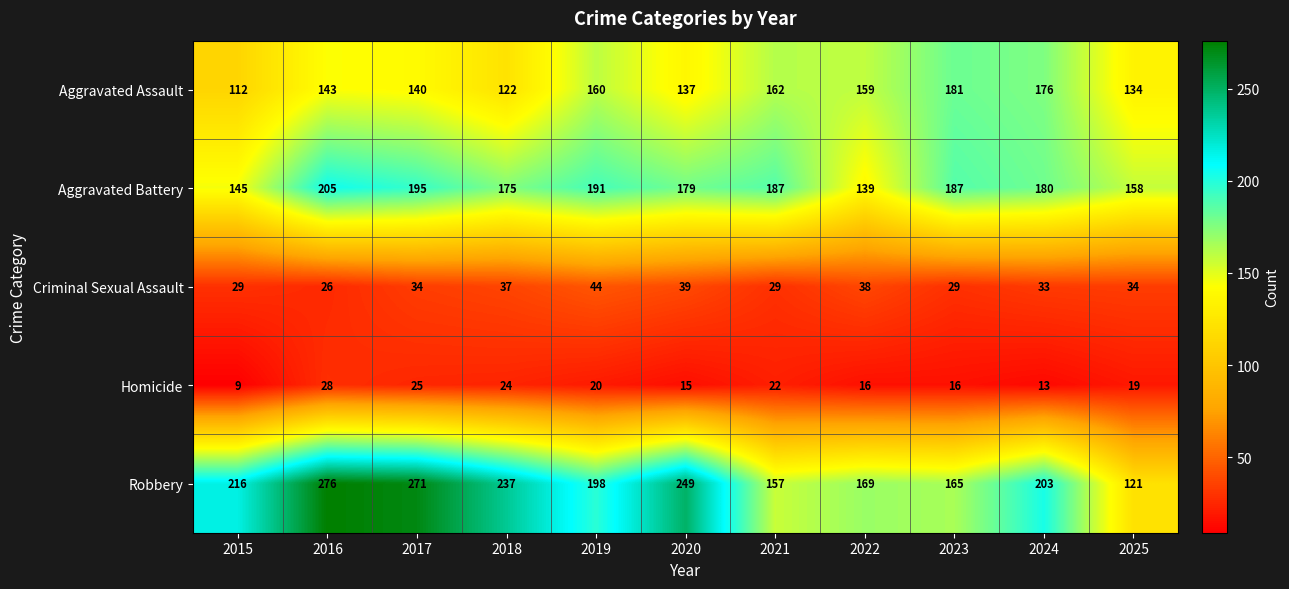

What is the greatest value displayed?

276